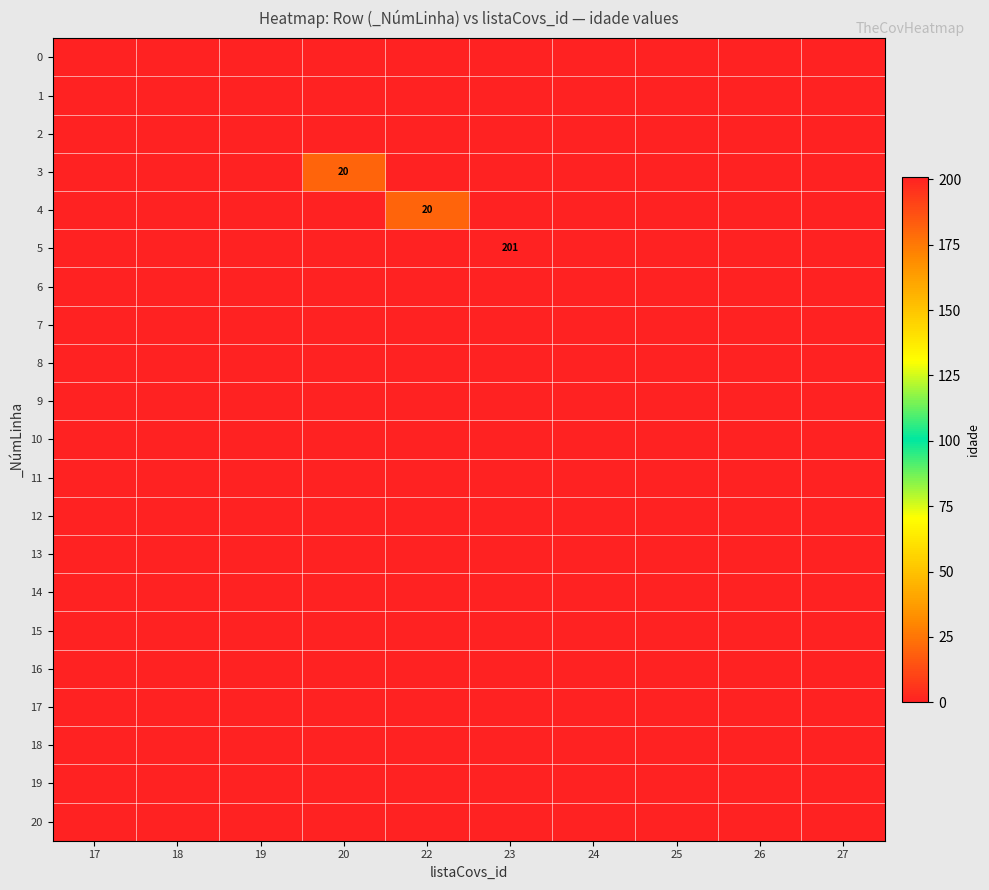

Is it true that 0 equals 0 at 18?

True